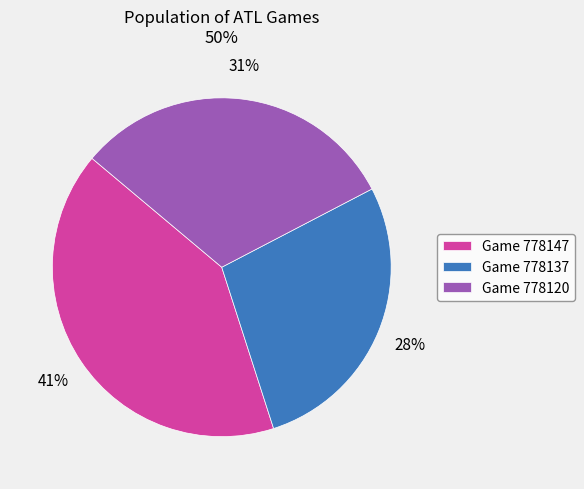

Which slice is the largest?

Game 778147